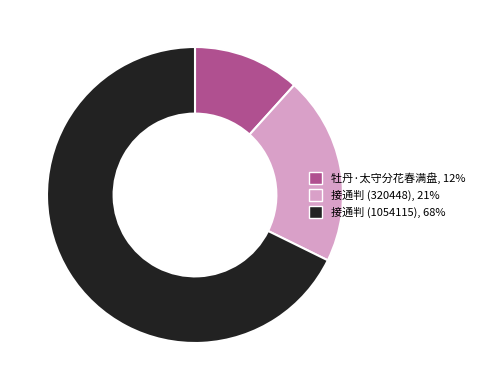

Is there any slice that represents more than half of the pie?

Yes